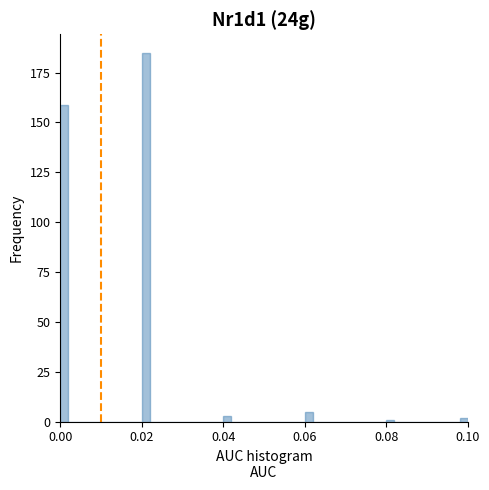

Read against the x-axis, roughly where is the centre of the tallest bar?

0.022